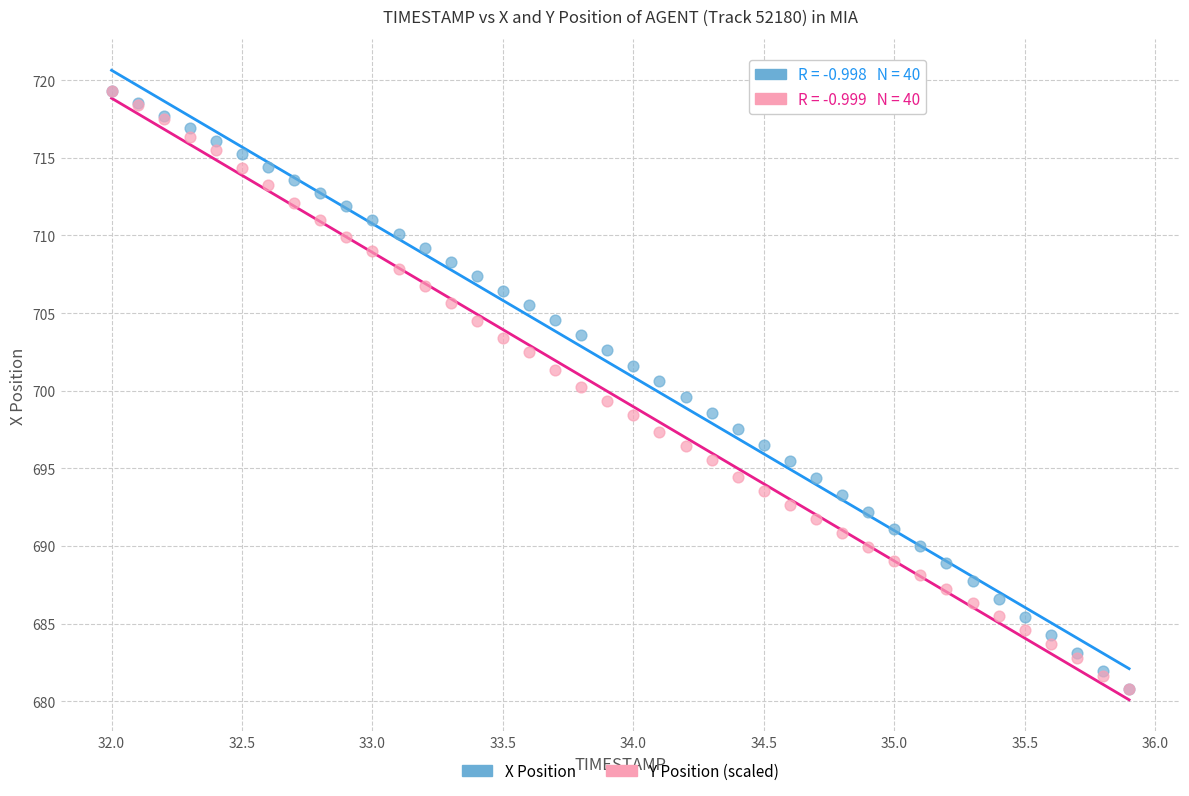

What are all the series names shown in the legend?

X Position, Y Position (scaled)